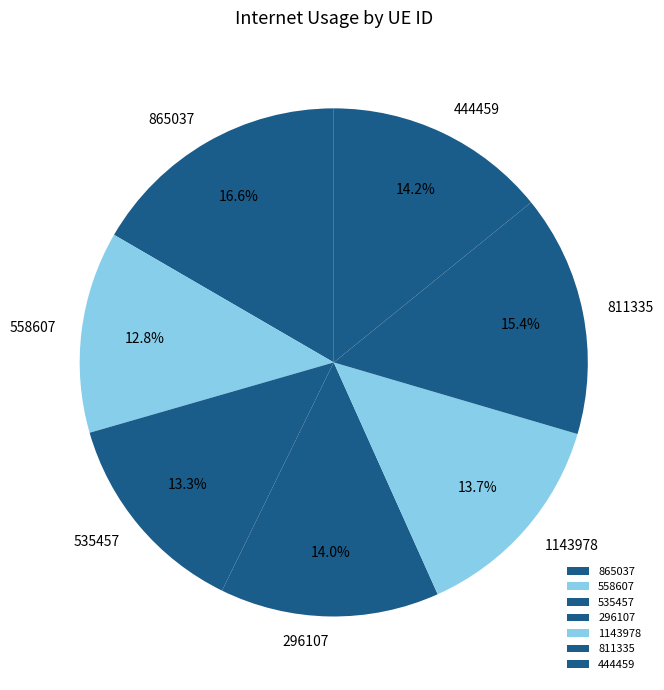

Does any single category account for the majority?

No